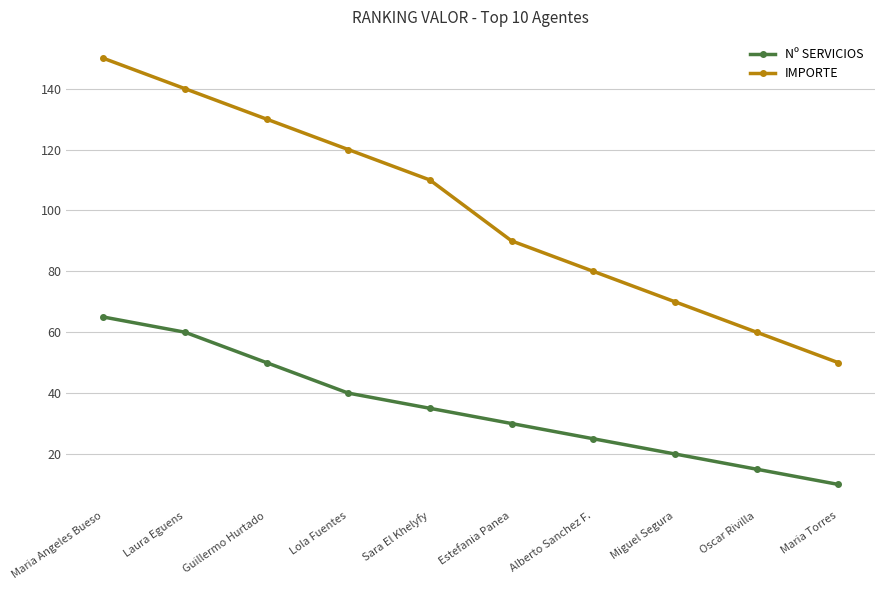

Is it true that IMPORTE equals 90 at Estefania Panea?

True